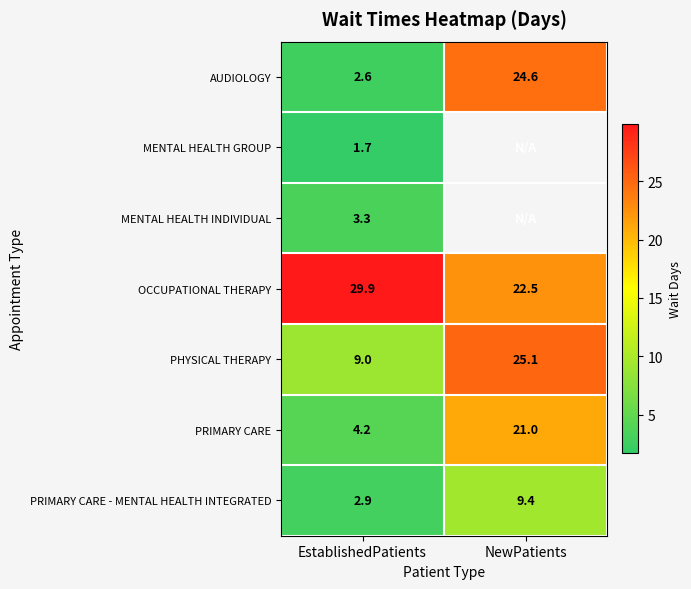

What is the greatest value displayed?

29.9